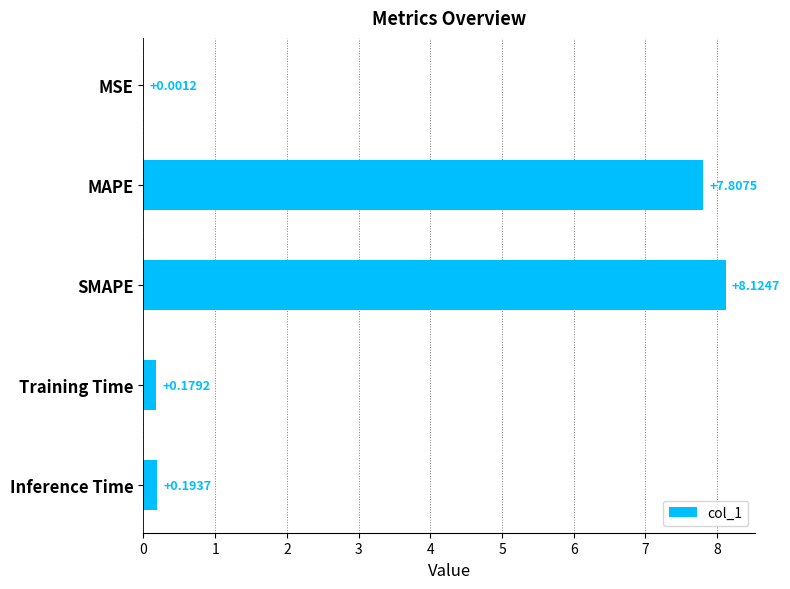

At which label is the value closest to 4?

Inference Time